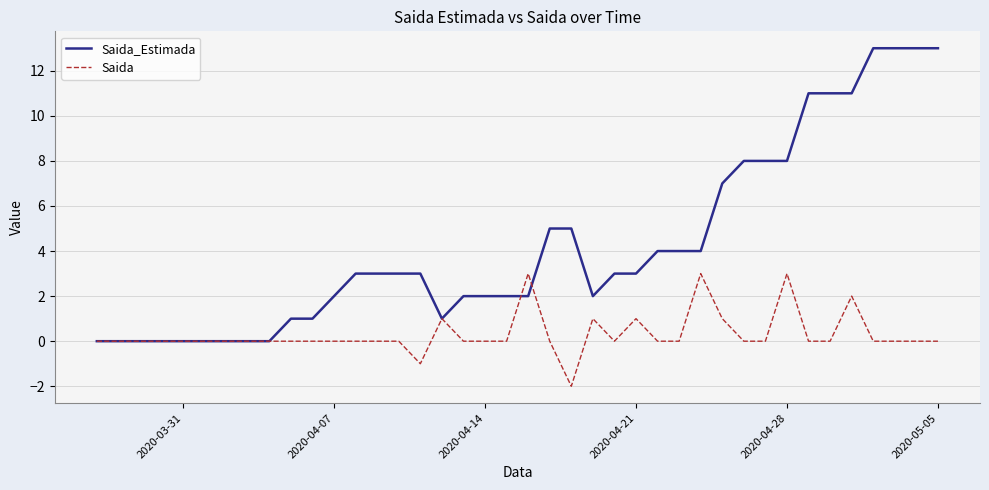

What is the average value of the Saida_Estimada series?

4